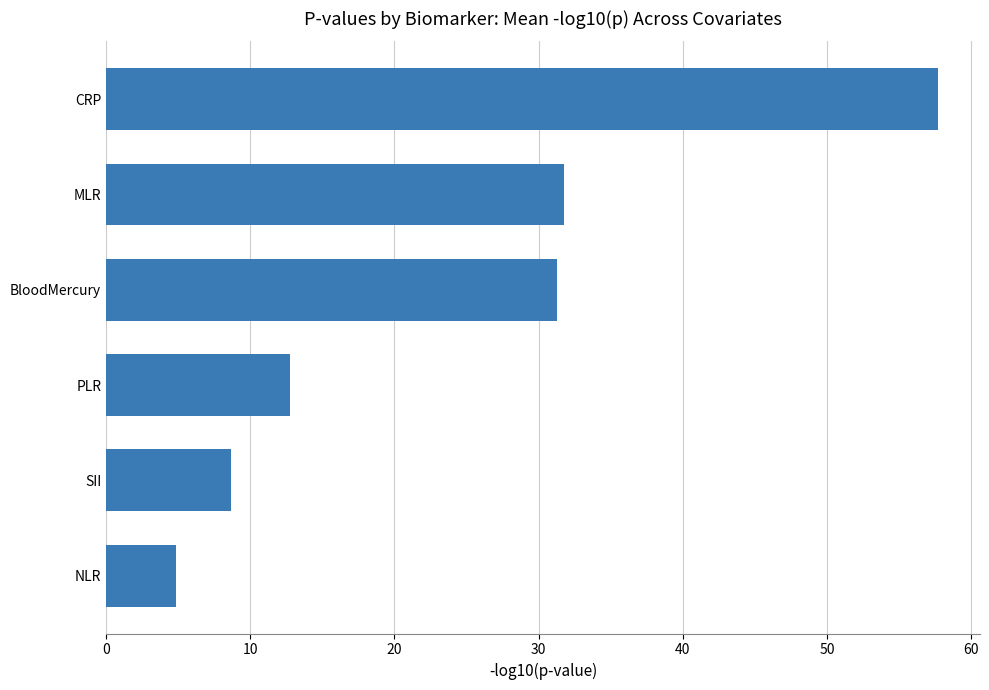

How many values are below 31?

3